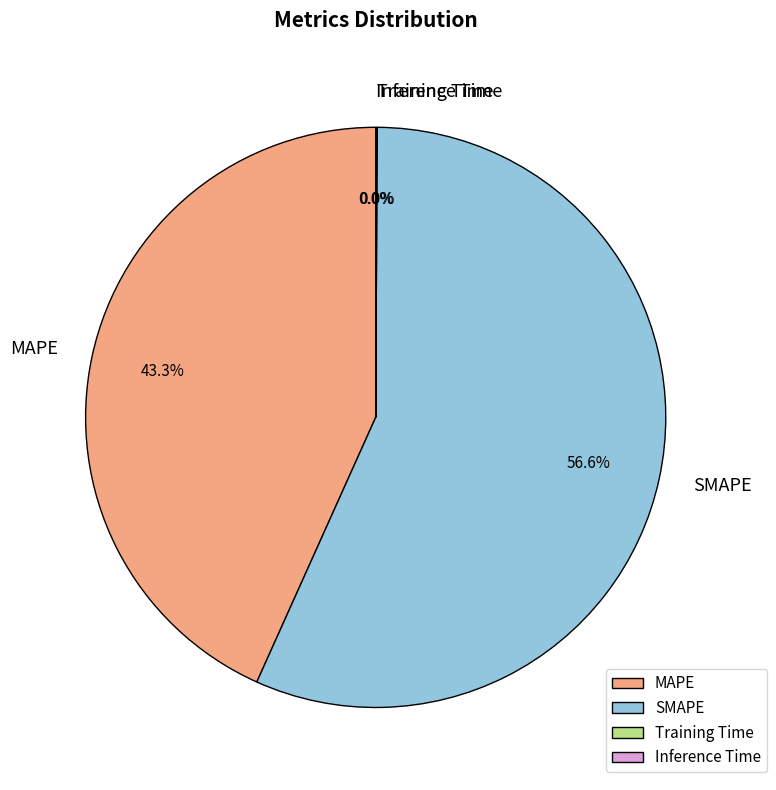

Approximately how many times larger is the value at MAPE compared to SMAPE?

0.8